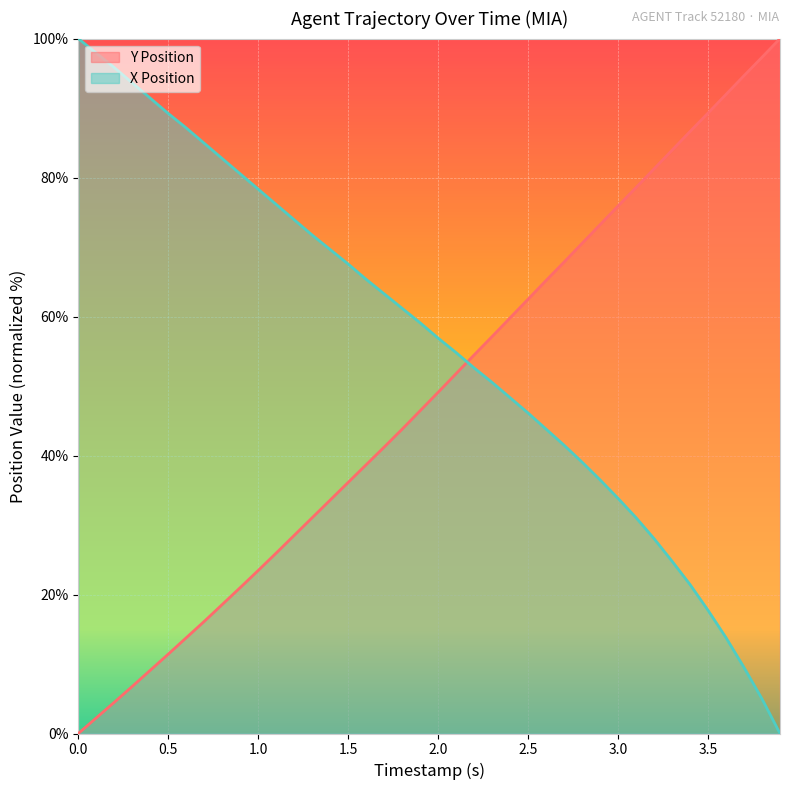

Where does the Y Position series first go above 49?

2.0